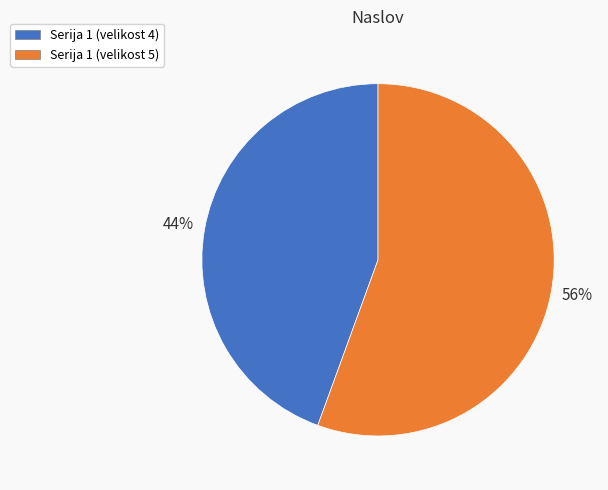

Is it true that Serija 1 (velikost 5) is 41% of the pie?

False